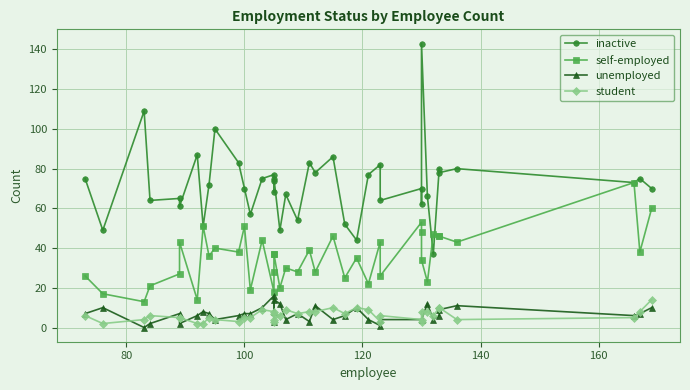

How many interior local valleys does the unemployed series have?

10